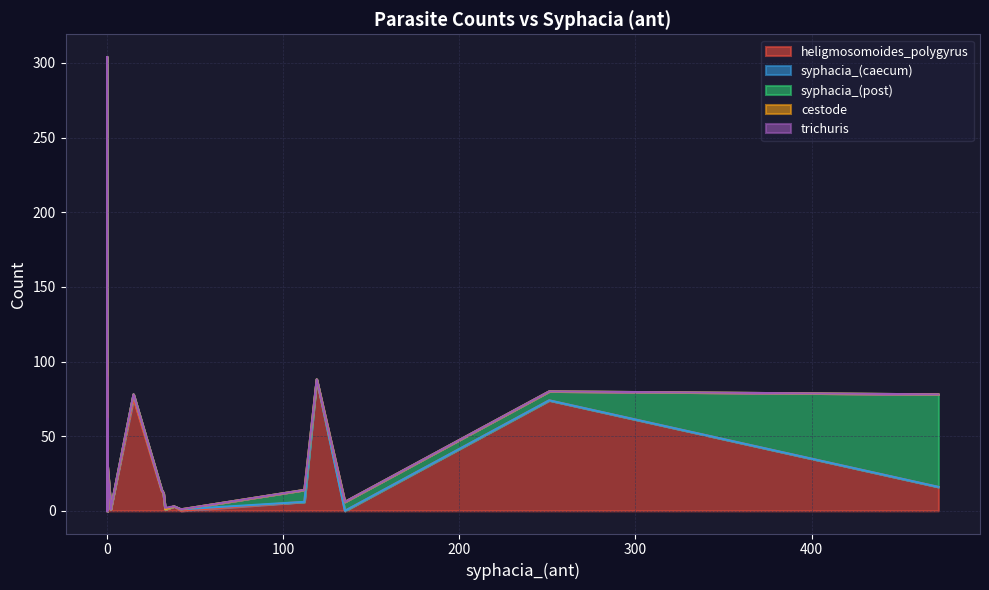

What are all the series names shown in the legend?

heligmosomoides_polygyrus, syphacia_(caecum), syphacia_(post), cestode, trichuris